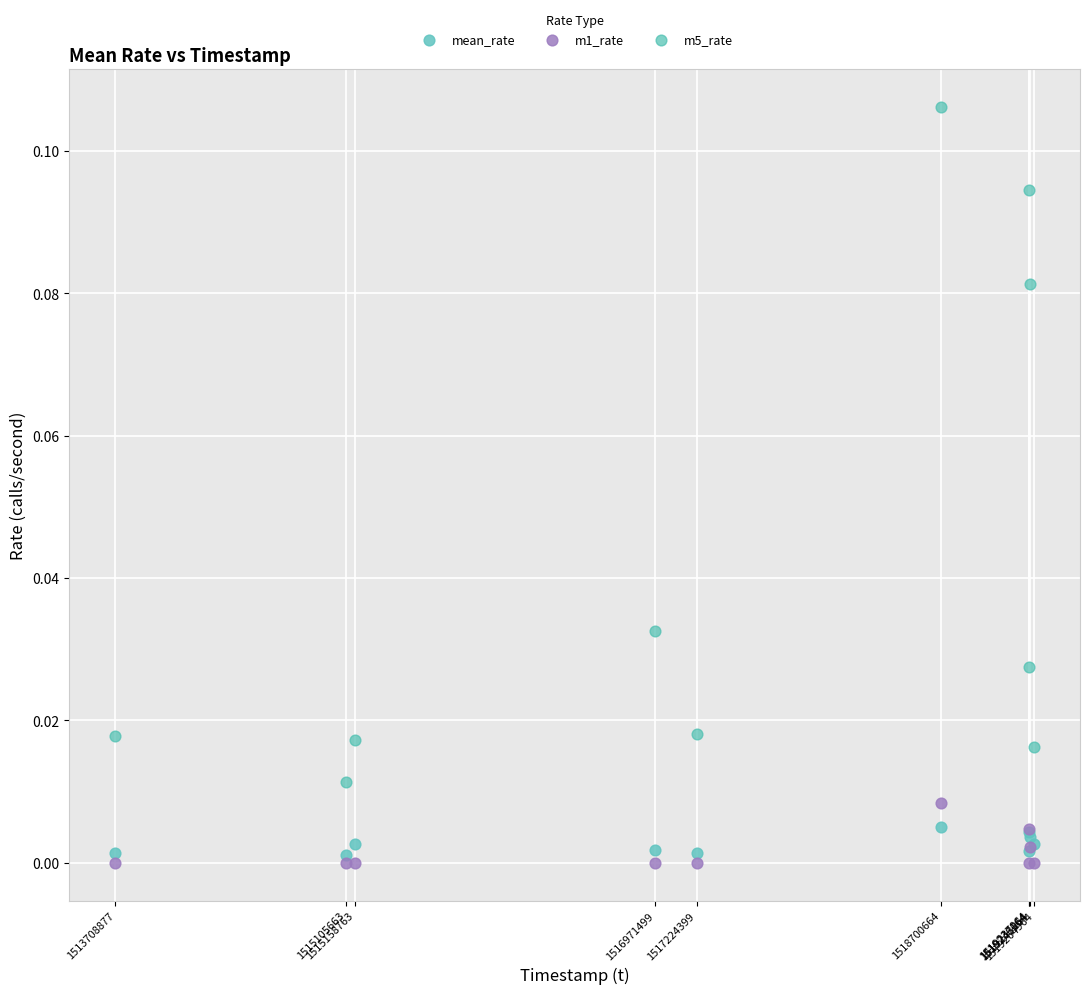

What are all the series names shown in the legend?

mean_rate, m1_rate, m5_rate